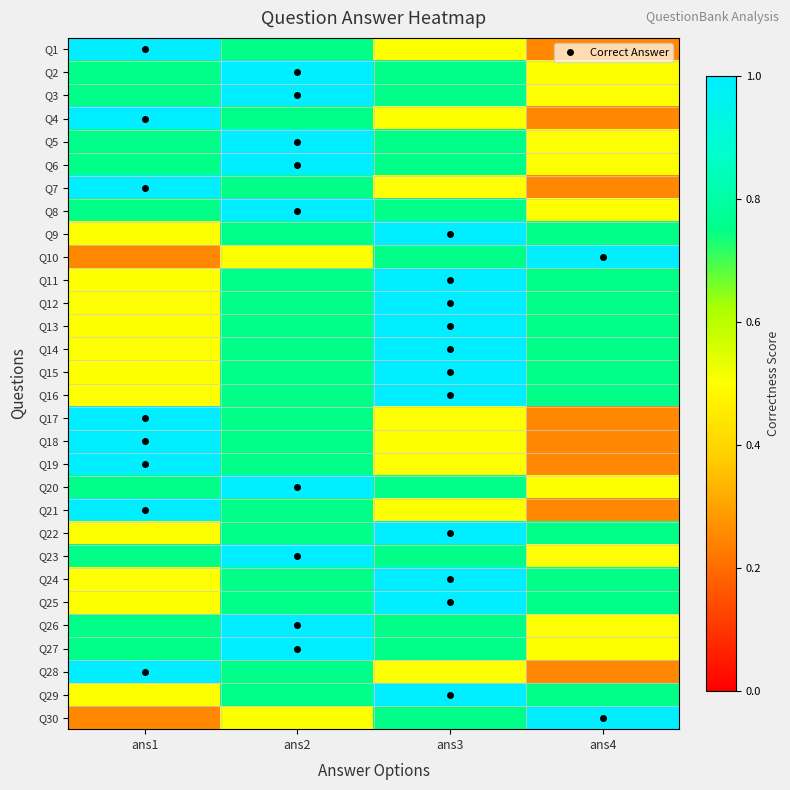

Reading right to left, list all the values displayed in this chart.

Q1: ans4=0.2	ans3=0.5	ans2=0.8	ans1=1.0
Q2: ans4=0.5	ans3=0.8	ans2=1.0	ans1=0.8
Q3: ans4=0.5	ans3=0.8	ans2=1.0	ans1=0.8
Q4: ans4=0.2	ans3=0.5	ans2=0.8	ans1=1.0
Q5: ans4=0.5	ans3=0.8	ans2=1.0	ans1=0.8
Q6: ans4=0.5	ans3=0.8	ans2=1.0	ans1=0.8
Q7: ans4=0.2	ans3=0.5	ans2=0.8	ans1=1.0
Q8: ans4=0.5	ans3=0.8	ans2=1.0	ans1=0.8
Q9: ans4=0.8	ans3=1.0	ans2=0.8	ans1=0.5
Q10: ans4=1.0	ans3=0.8	ans2=0.5	ans1=0.2
Q11: ans4=0.8	ans3=1.0	ans2=0.8	ans1=0.5
Q12: ans4=0.8	ans3=1.0	ans2=0.8	ans1=0.5
Q13: ans4=0.8	ans3=1.0	ans2=0.8	ans1=0.5
Q14: ans4=0.8	ans3=1.0	ans2=0.8	ans1=0.5
Q15: ans4=0.8	ans3=1.0	ans2=0.8	ans1=0.5
Q16: ans4=0.8	ans3=1.0	ans2=0.8	ans1=0.5
Q17: ans4=0.2	ans3=0.5	ans2=0.8	ans1=1.0
Q18: ans4=0.2	ans3=0.5	ans2=0.8	ans1=1.0
Q19: ans4=0.2	ans3=0.5	ans2=0.8	ans1=1.0
Q20: ans4=0.5	ans3=0.8	ans2=1.0	ans1=0.8
Q21: ans4=0.2	ans3=0.5	ans2=0.8	ans1=1.0
Q22: ans4=0.8	ans3=1.0	ans2=0.8	ans1=0.5
Q23: ans4=0.5	ans3=0.8	ans2=1.0	ans1=0.8
Q24: ans4=0.8	ans3=1.0	ans2=0.8	ans1=0.5
Q25: ans4=0.8	ans3=1.0	ans2=0.8	ans1=0.5
Q26: ans4=0.5	ans3=0.8	ans2=1.0	ans1=0.8
Q27: ans4=0.5	ans3=0.8	ans2=1.0	ans1=0.8
Q28: ans4=0.2	ans3=0.5	ans2=0.8	ans1=1.0
Q29: ans4=0.8	ans3=1.0	ans2=0.8	ans1=0.5
Q30: ans4=1.0	ans3=0.8	ans2=0.5	ans1=0.2